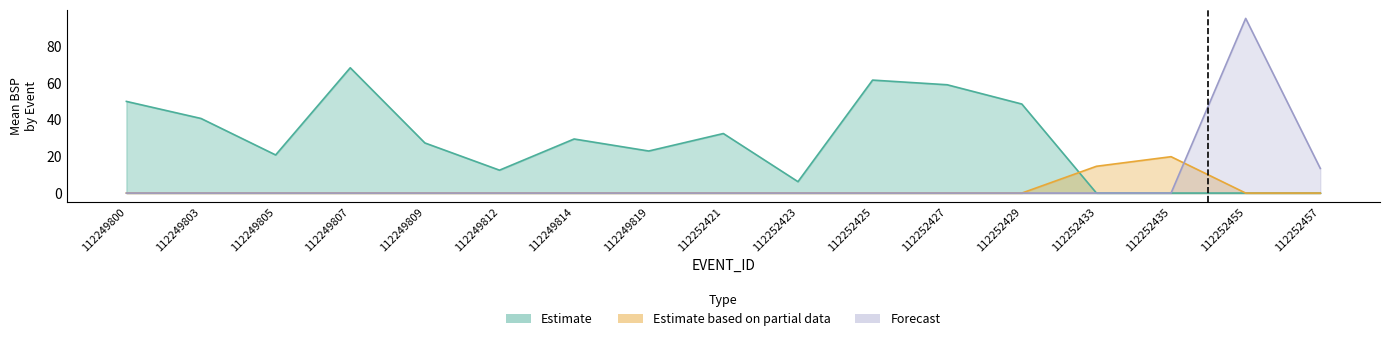

True or false: Estimate and Forecast intersect in this chart.

False